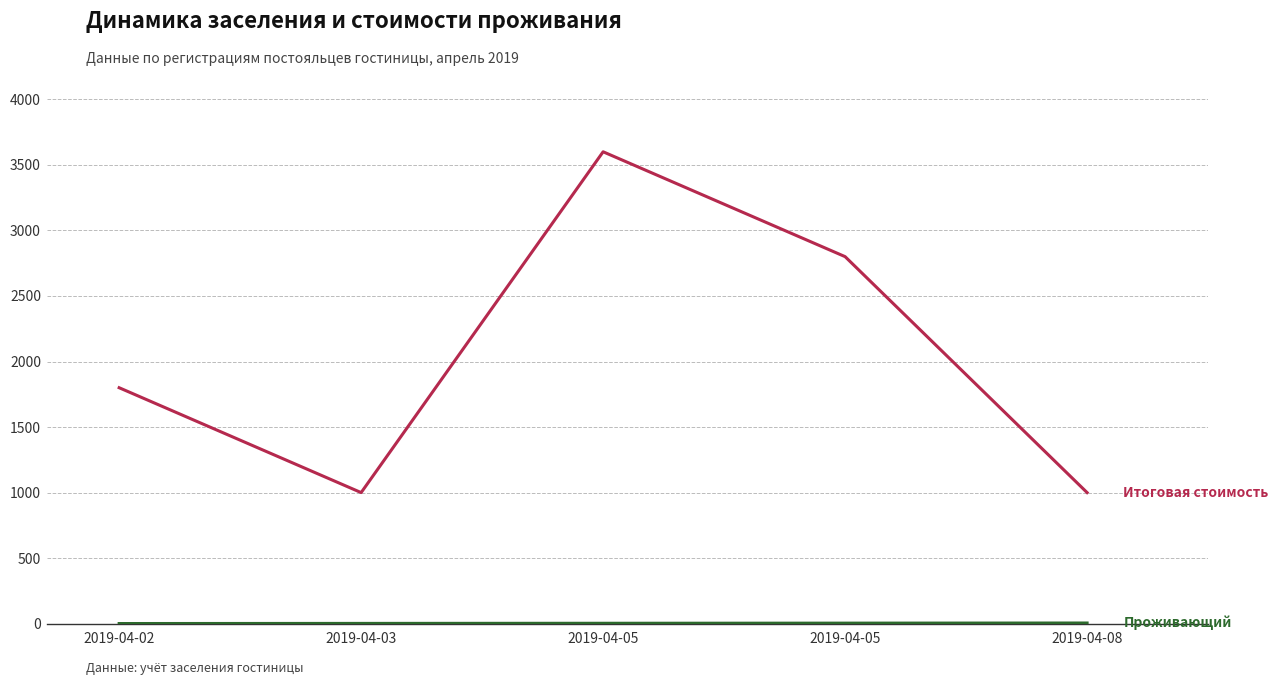

What is the difference between the highest and lowest values at 2019-04-05?

3597